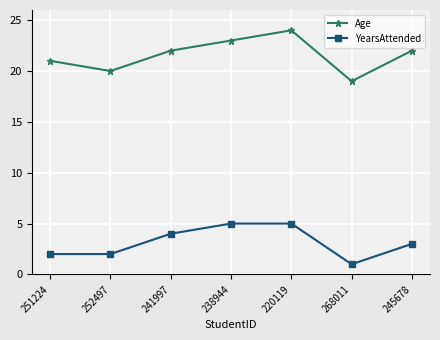

What is the label of the 2nd point from the right?

268011